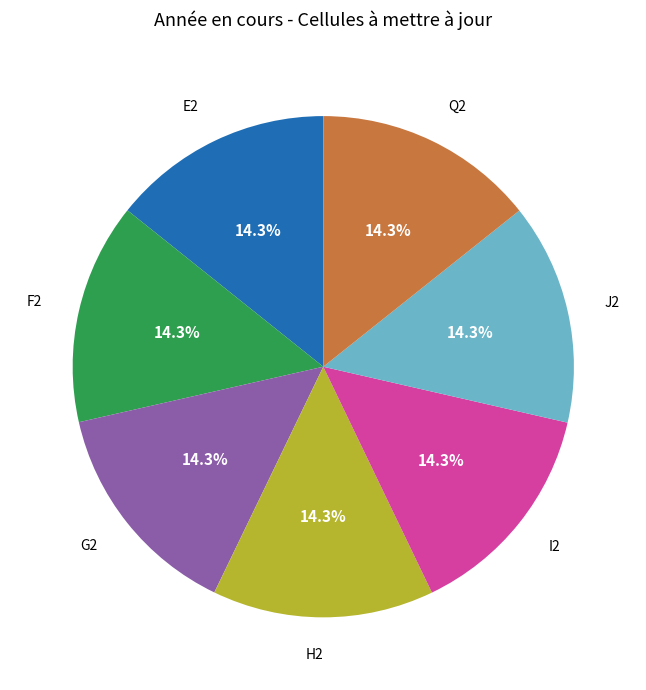

Does I2 represent more than half of the total?

No